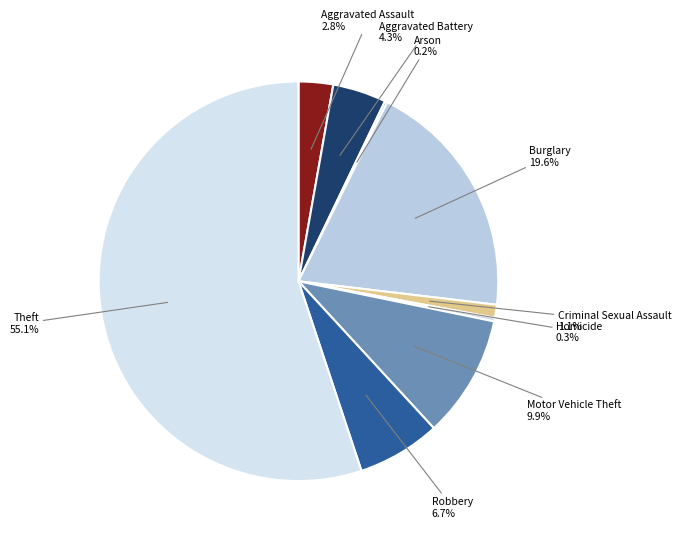

Is it true that Aggravated Battery is 4% of the pie?

True